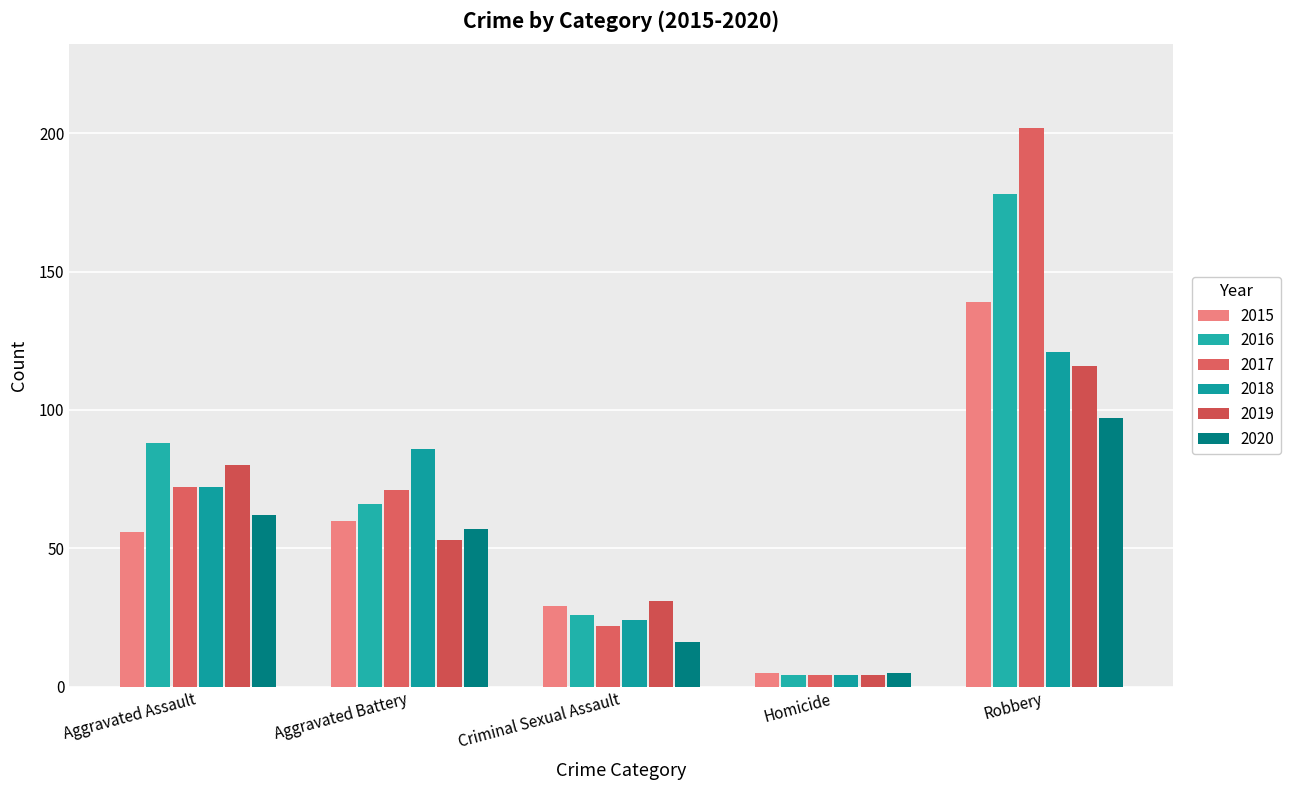

Count the number of categories in the chart.

5